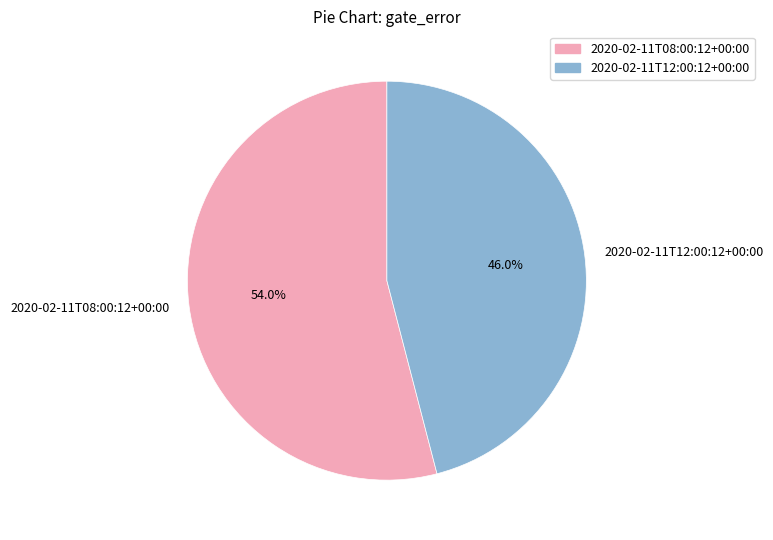

The 2020-02-11T12:00:12+00:00 slice represents 46% of the pie. True or false?

True